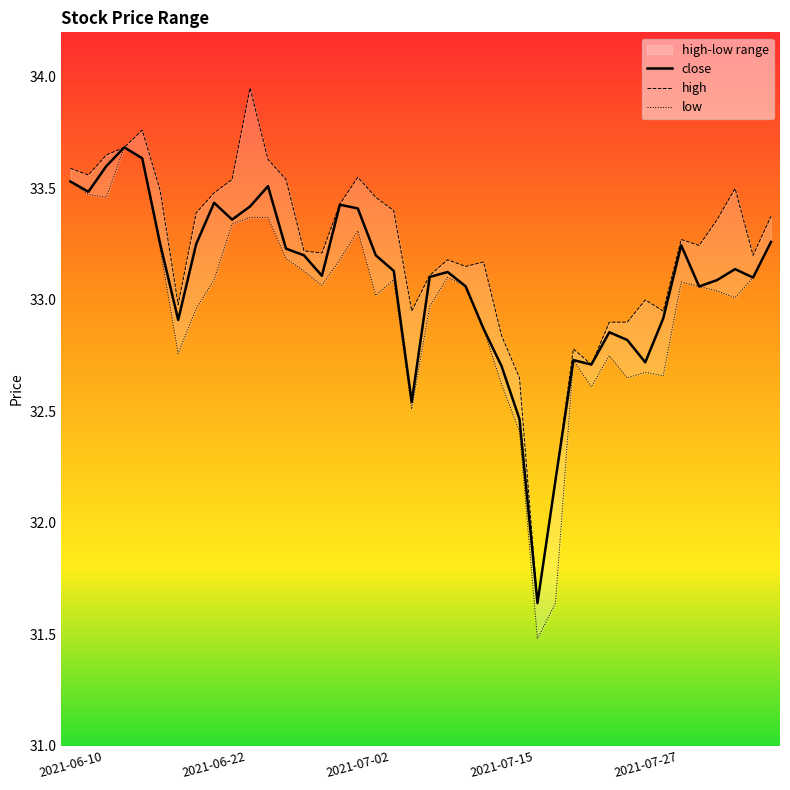

What is the value of the close point at the 32nd from the left?

32.8